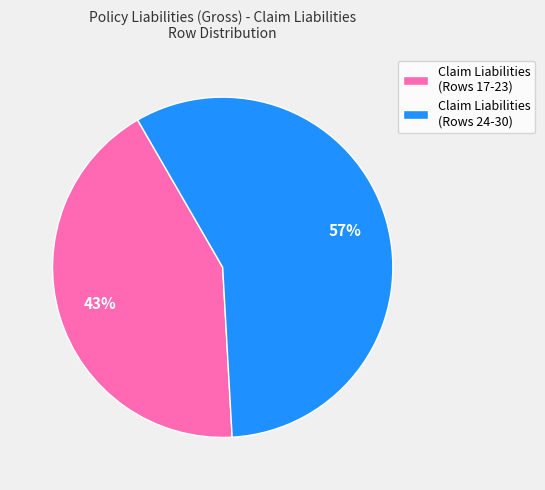

Rank the categories by value from lowest to highest.

Claim Liabilities (Rows 17-23), Claim Liabilities (Rows 24-30)